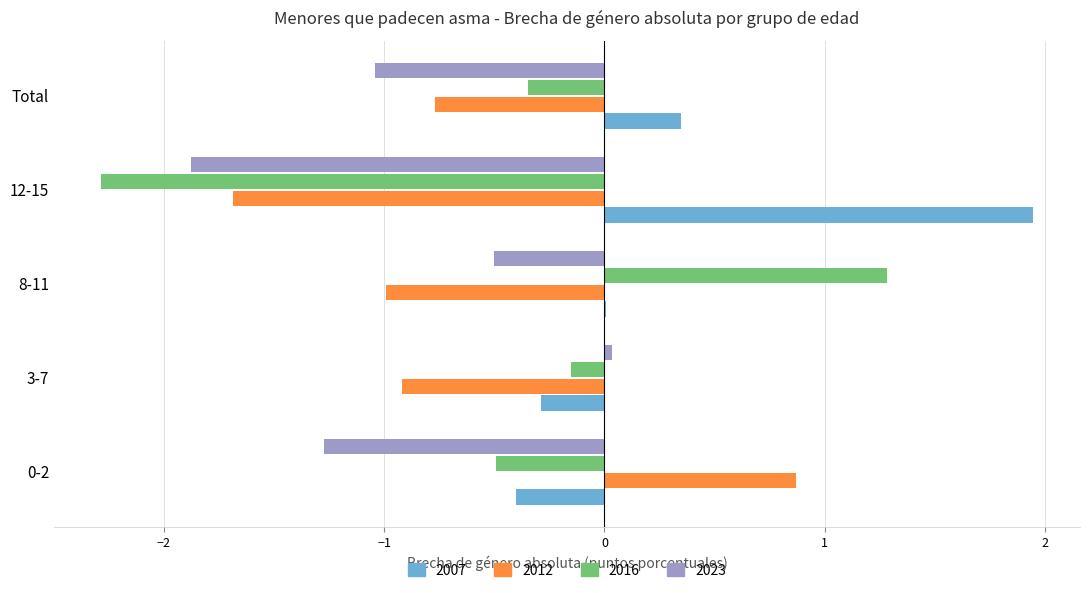

Which series has the largest total across all categories?

2007